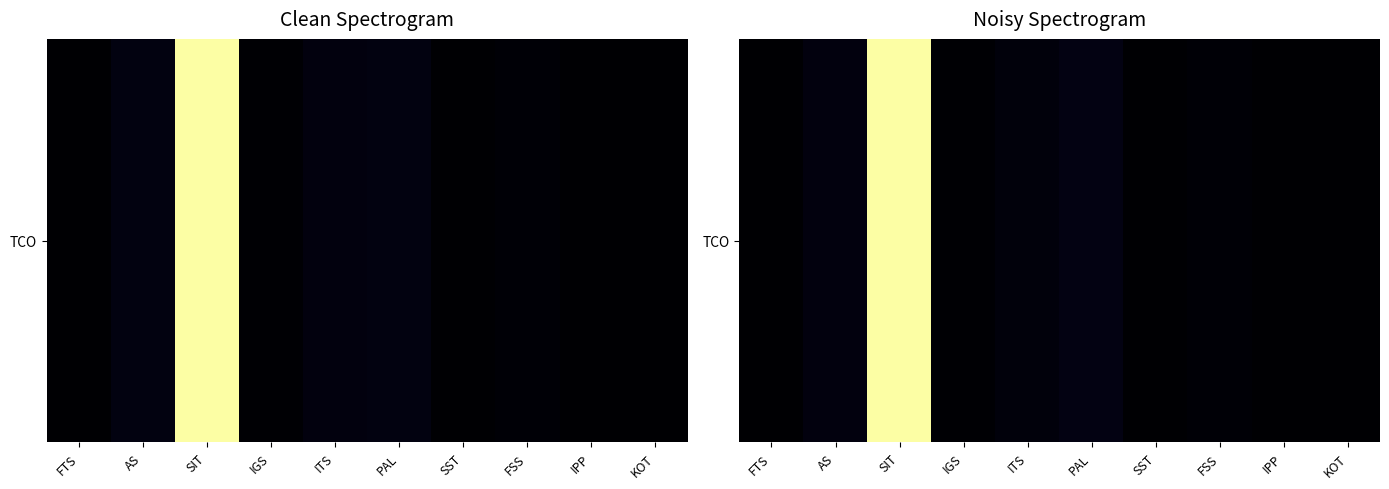

Reading right to left, extract all data points from this chart.

KOT=0.0	IPP=0.0	FSS=117972.1	SST=40075.0	PAL=354232.9	ITS=219563.3	IGS=63552.6	SIT=11075793.8	AS=269957.5	FTS=4267.6